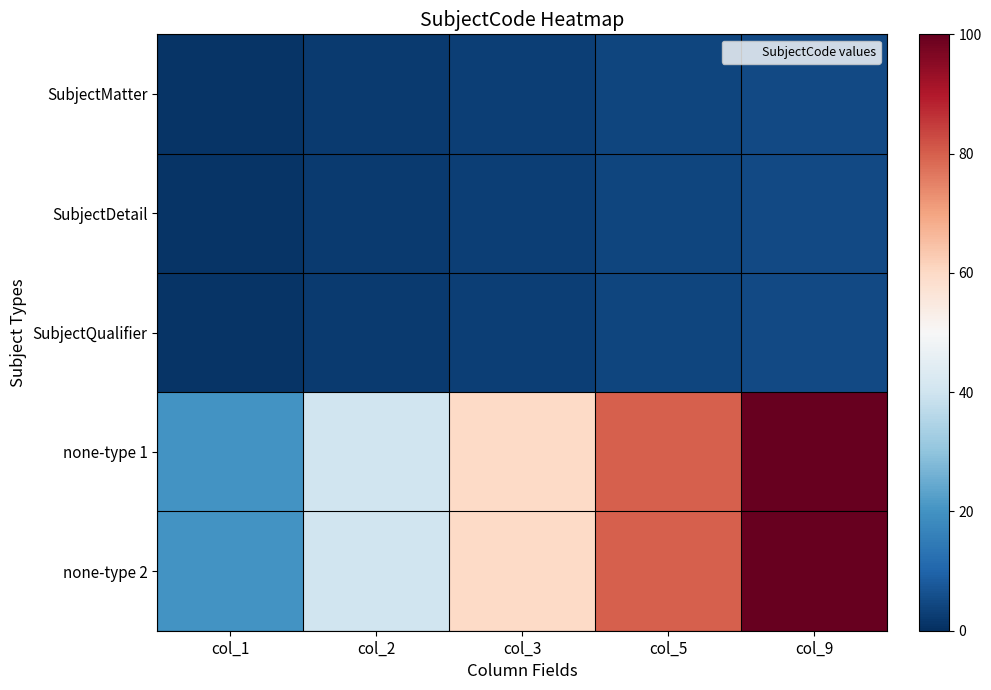

What is the minimum value shown in the chart?

1